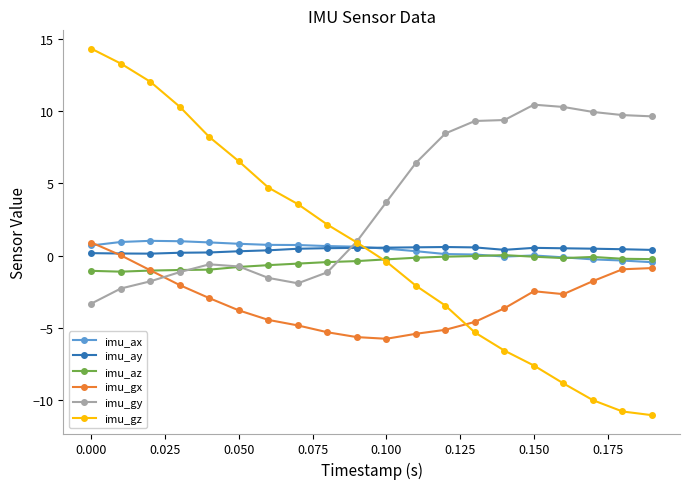

Which series has the largest total across all categories?

imu_gy